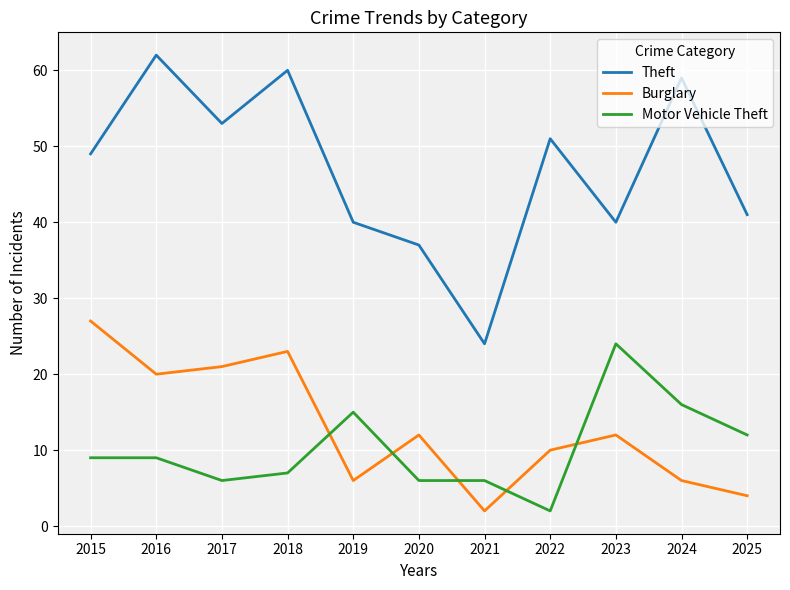

Which series has the largest total across all categories?

Theft